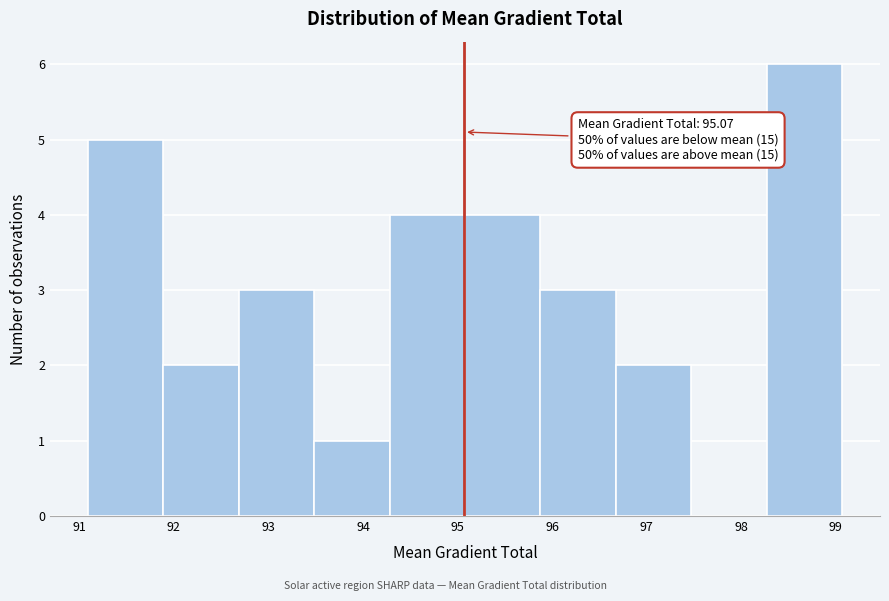

Over which range of the x-axis is the bar tallest?

98.3 to 99.1